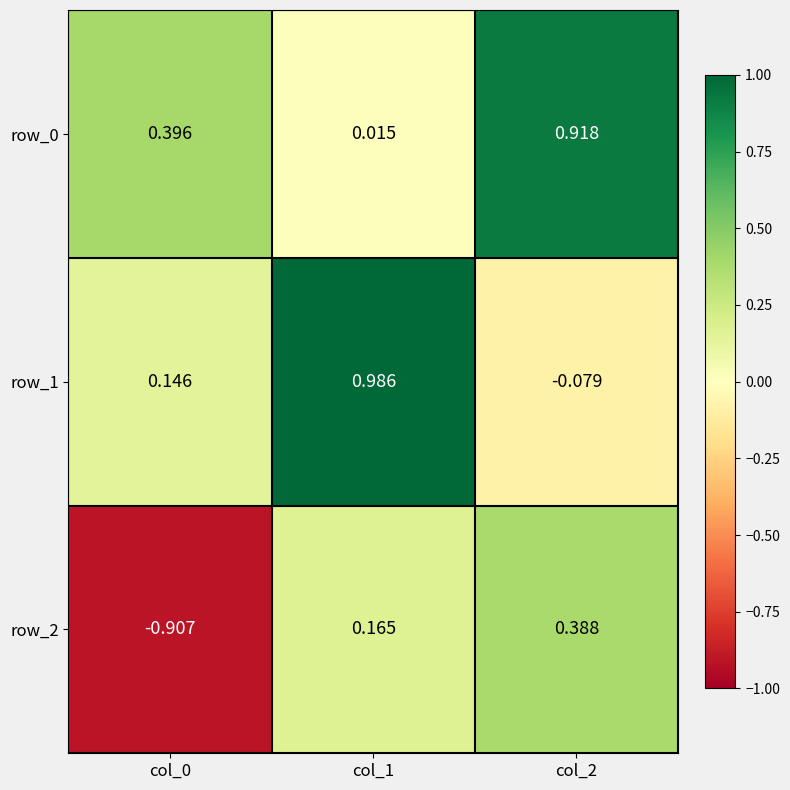

Is the value of row_0 at col_2 greater than the value of row_1 at col_2?

Yes